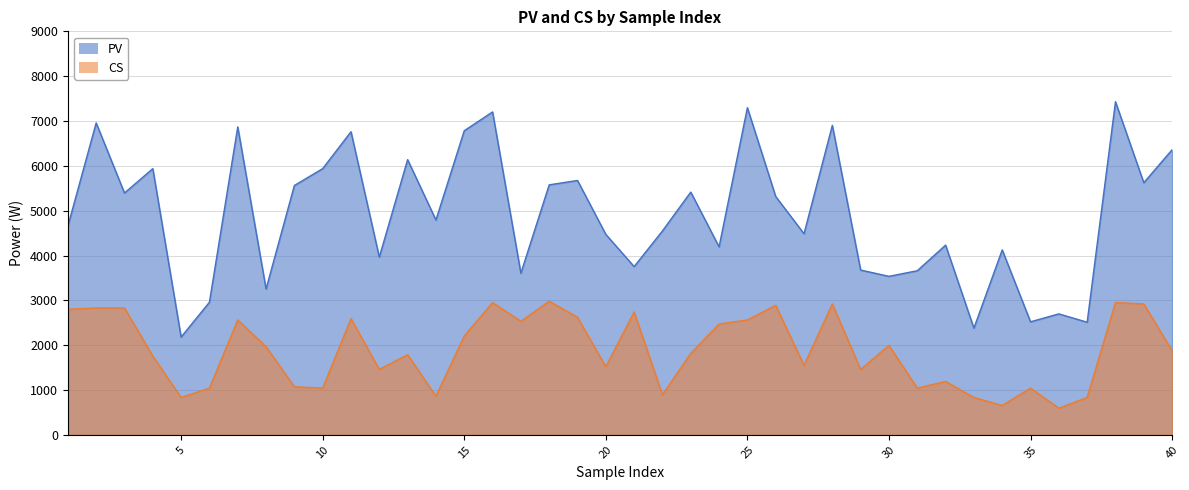

How many data points in CS are above 1877?

20